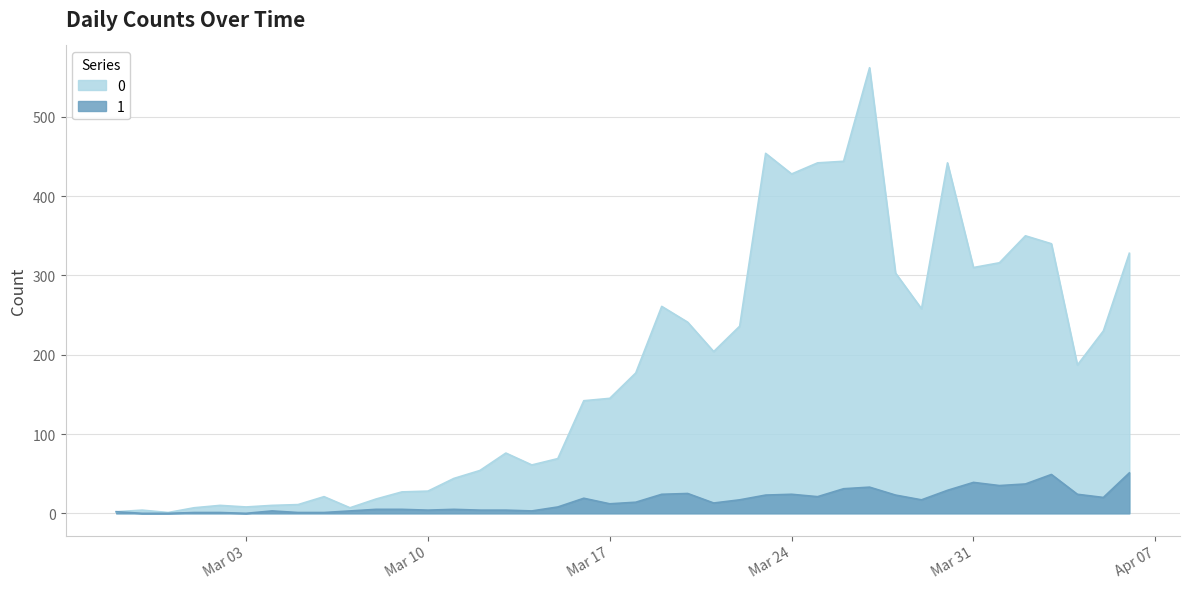

What is the label of the 4th point from the left?

2020-03-01